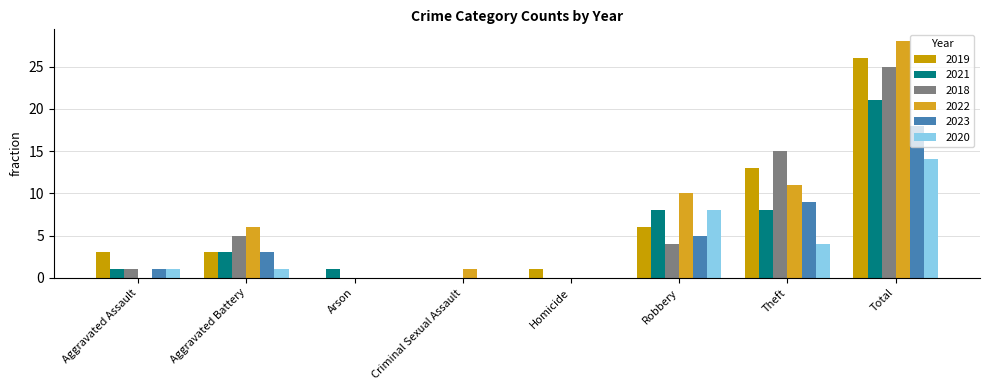

How many data points does each series have?

8